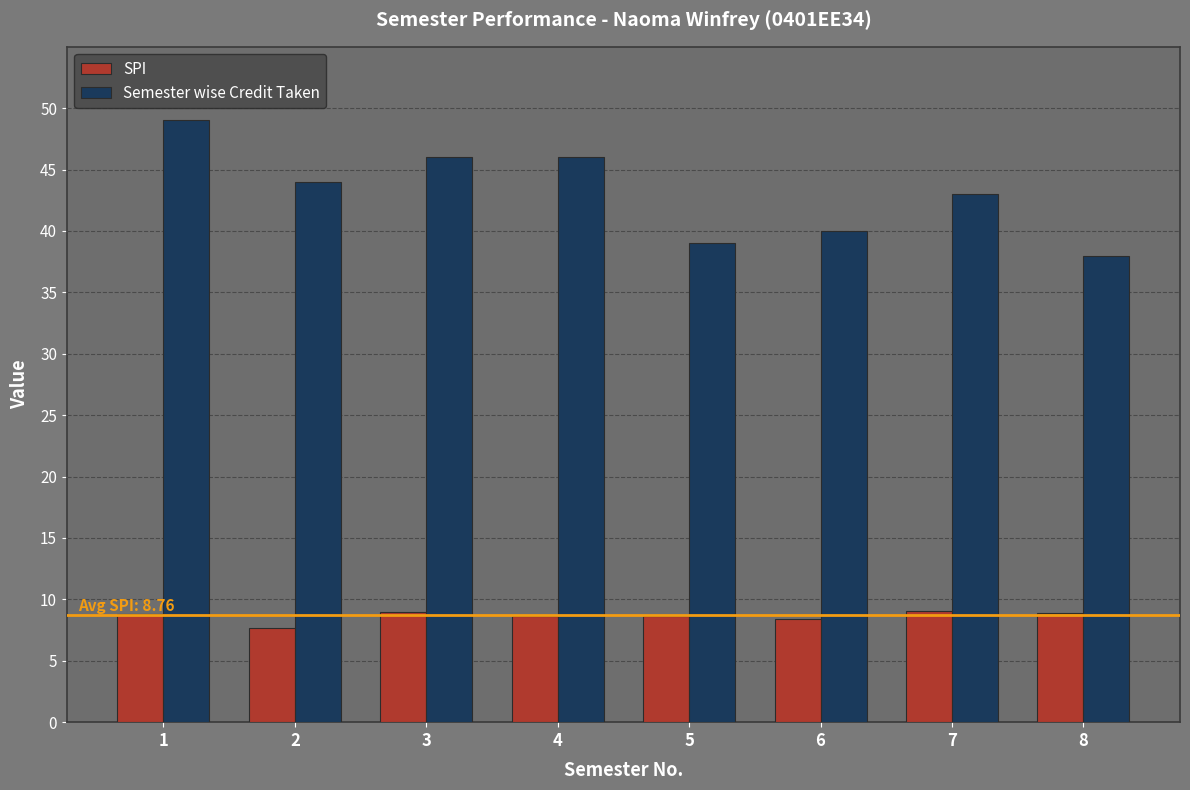

What is the minimum value shown in the chart?

7.7